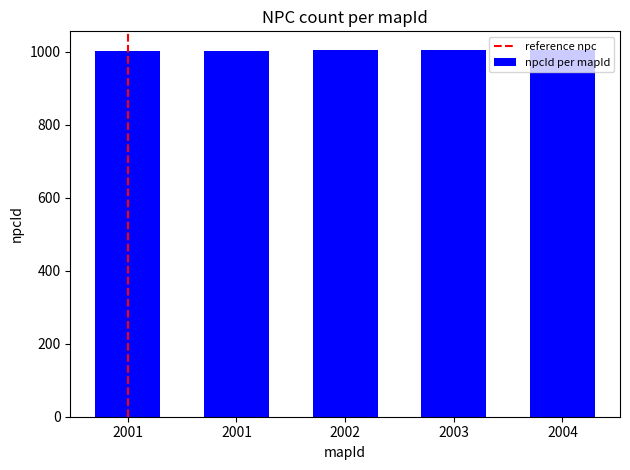

Count the number of categories in the chart.

5